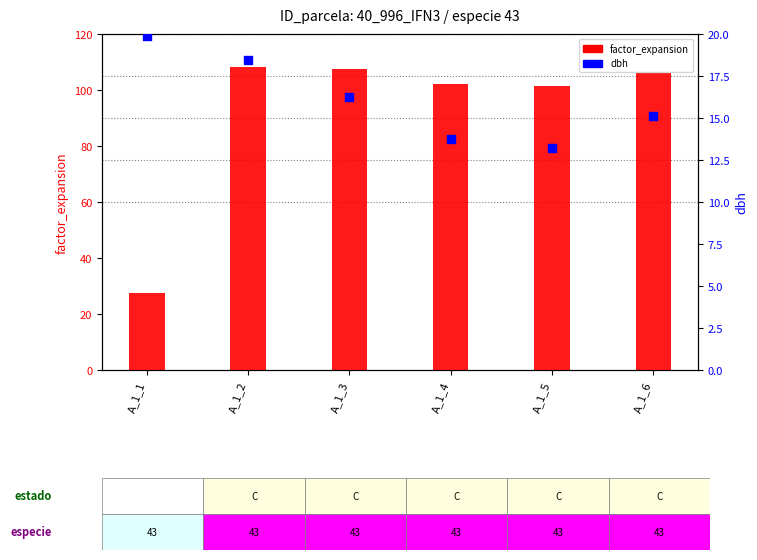

Which series reaches the minimum Y coordinate?

dbh